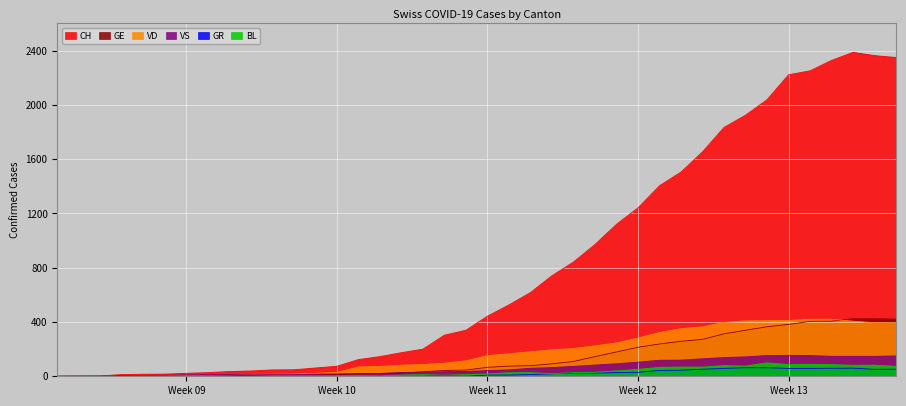

How many lines are shown in the chart?

6